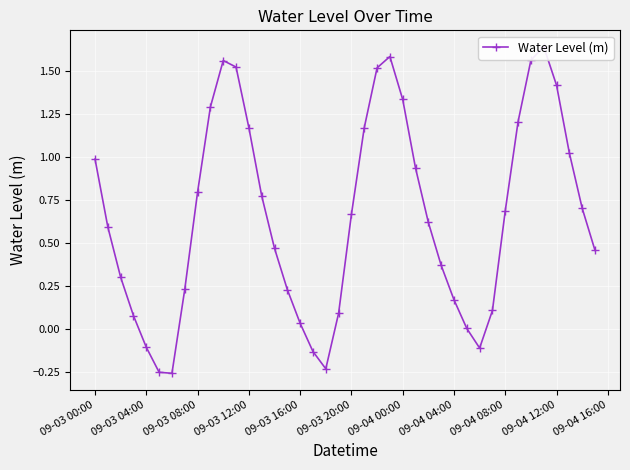

What is the change in value from 09-03 12:00 to 09-04 12:00?

+0.2